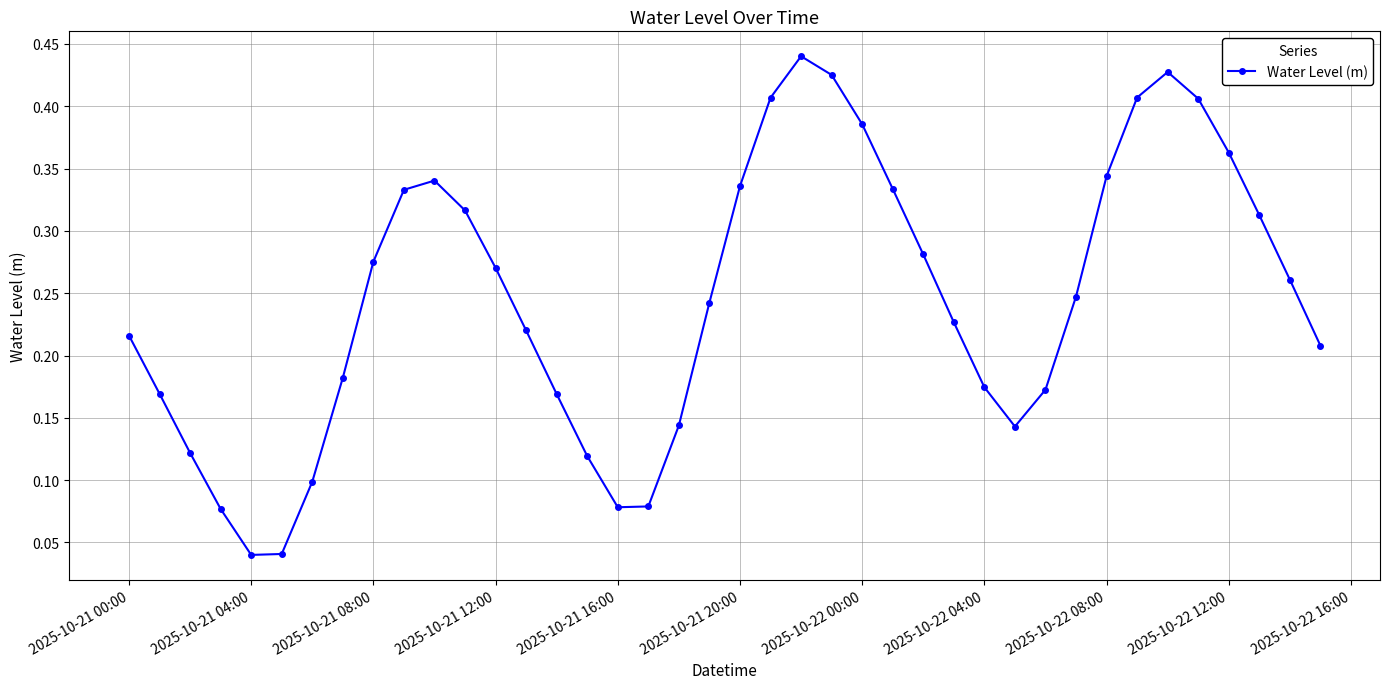

How many points are lower than both their immediate neighbors (excluding endpoints)?

3